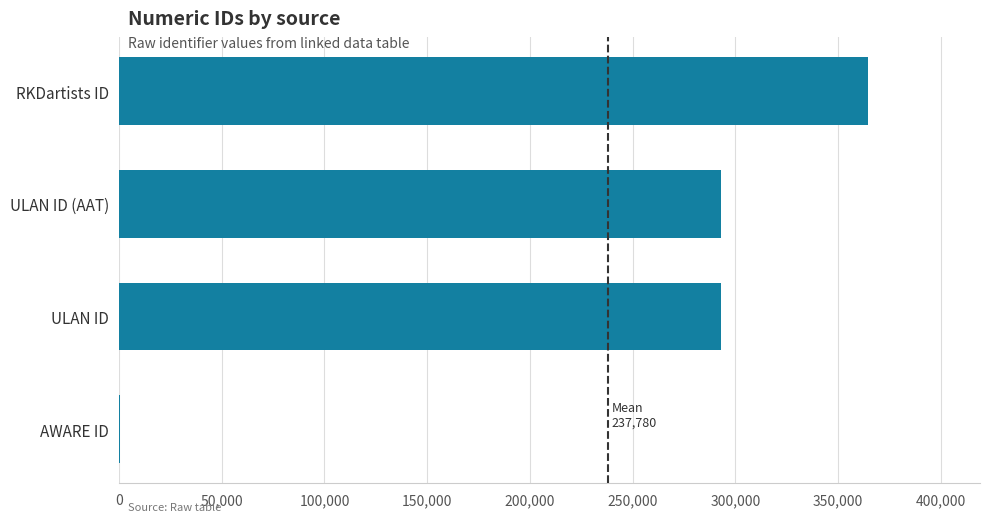

Which has a higher value, ULAN ID (AAT) or AWARE ID?

ULAN ID (AAT)